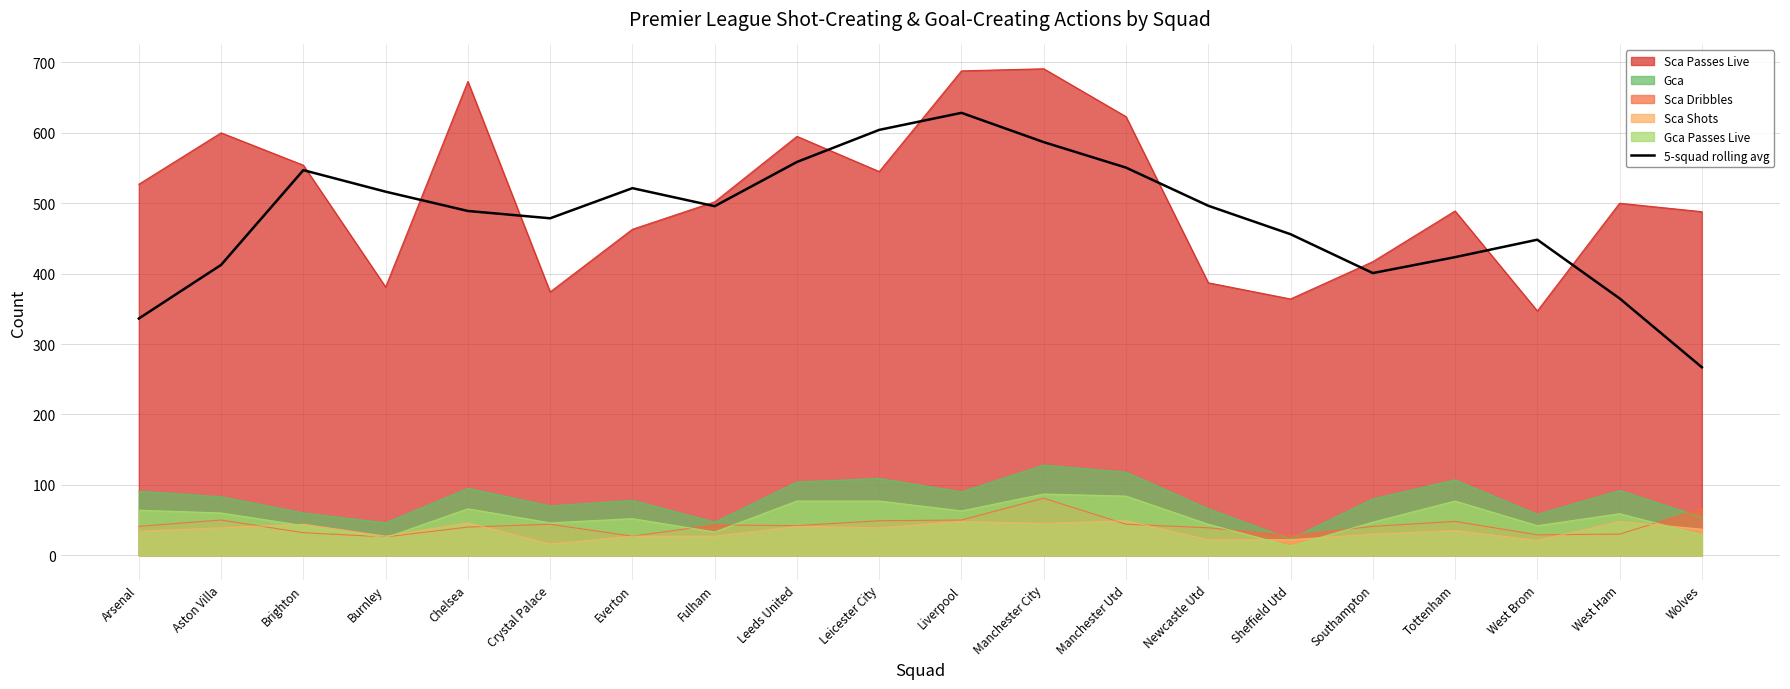

How many data points are above 495?

10